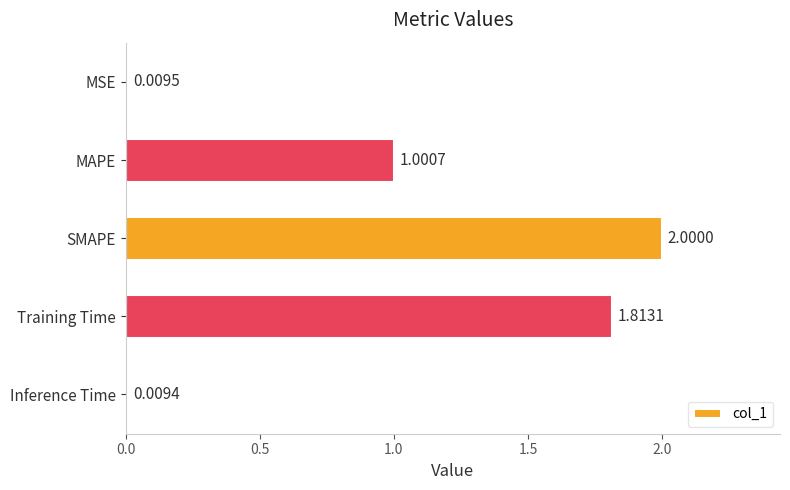

Between Inference Time and MSE, which is larger?

MSE